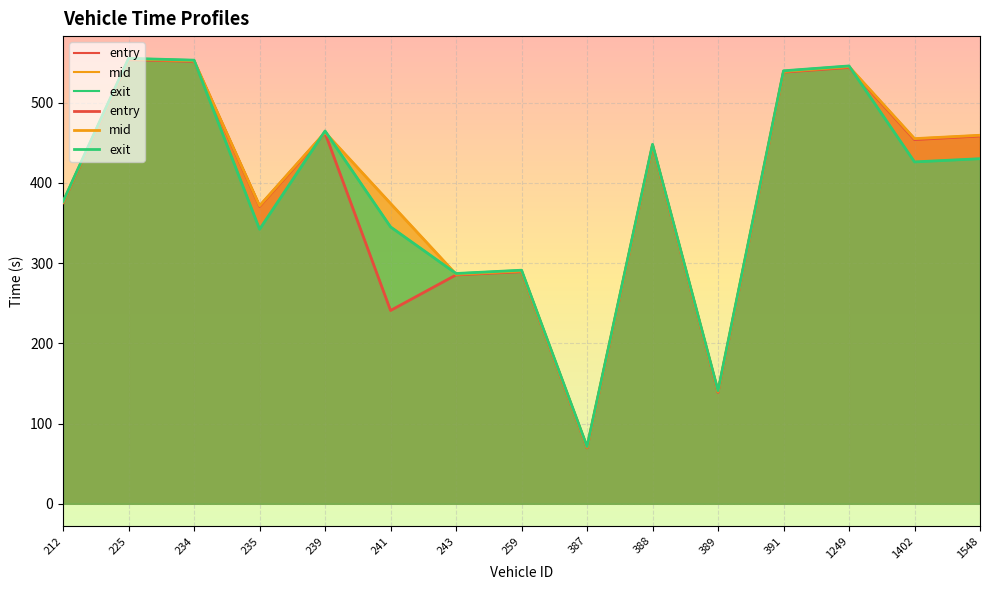

How many series are shown in this chart?

3